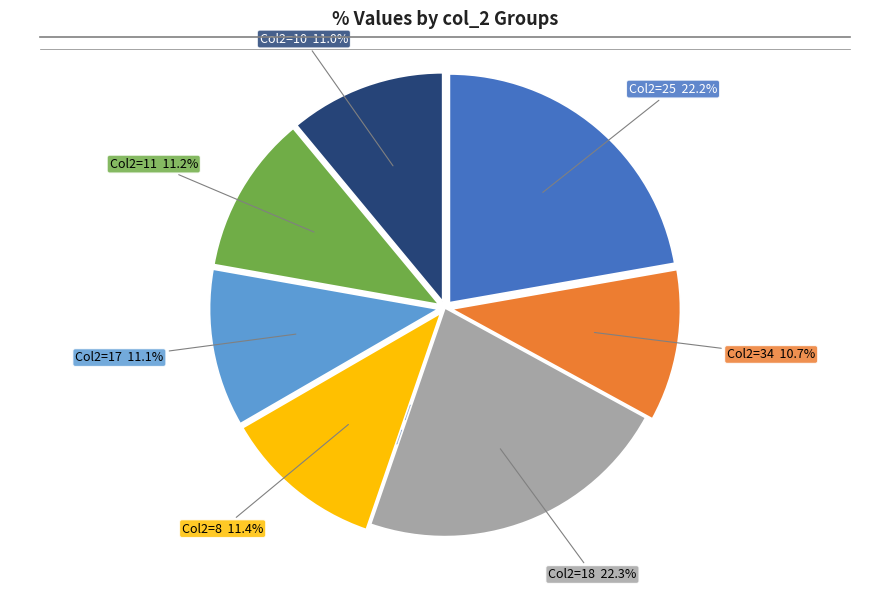

Count the number of slices in the pie.

7